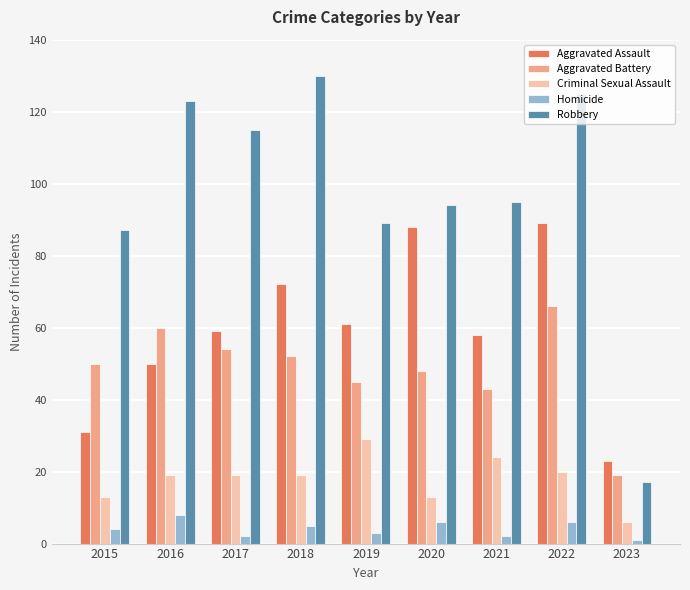

Does the chart contain any negative values?

No